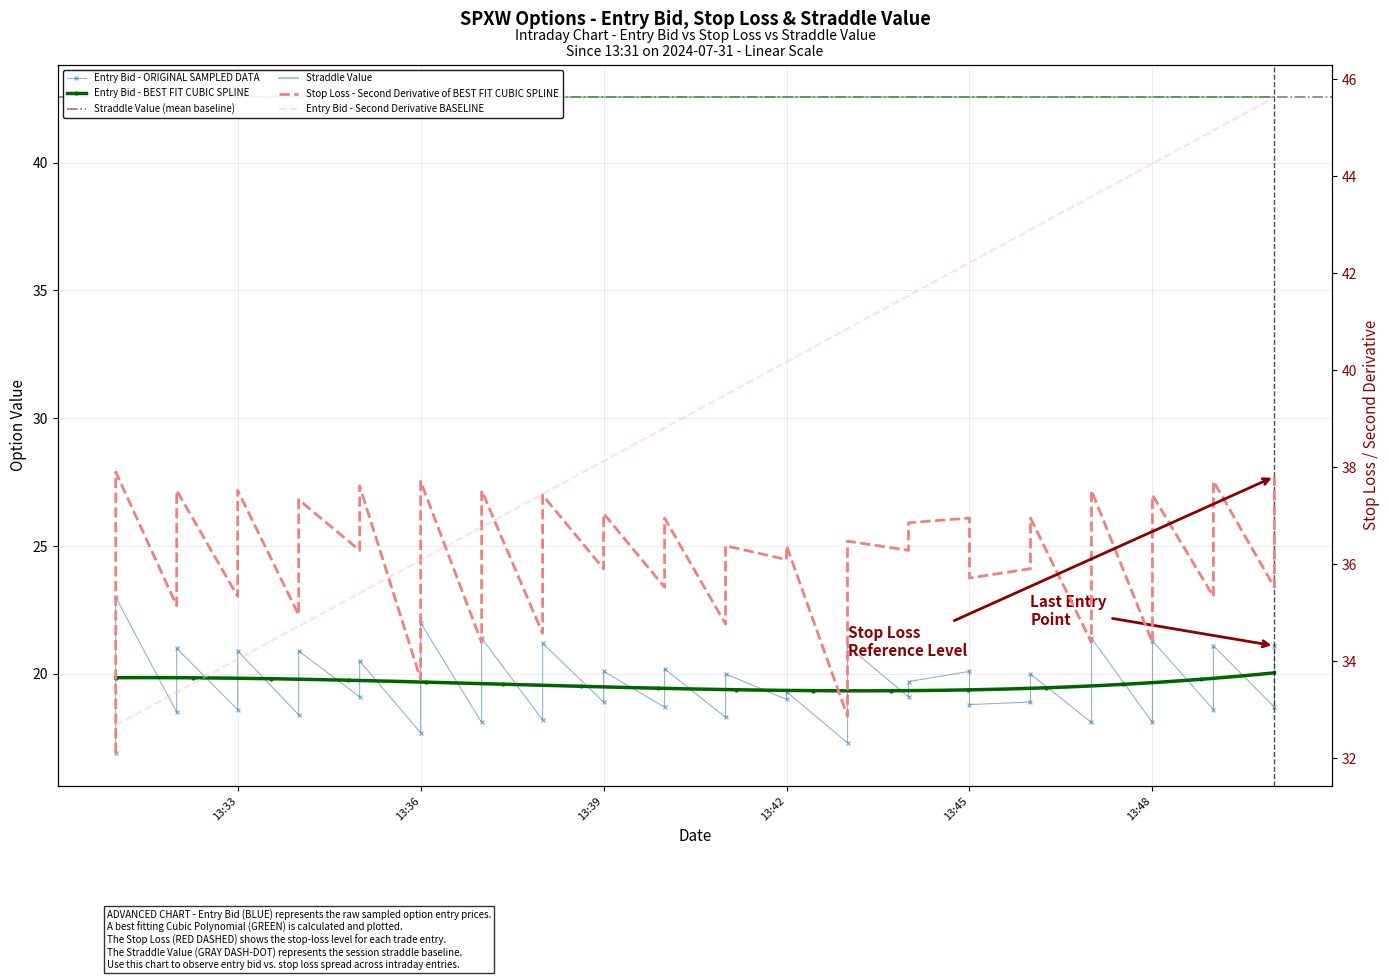

What is the value of the entry_bid point at the 16th from the left?

18.2